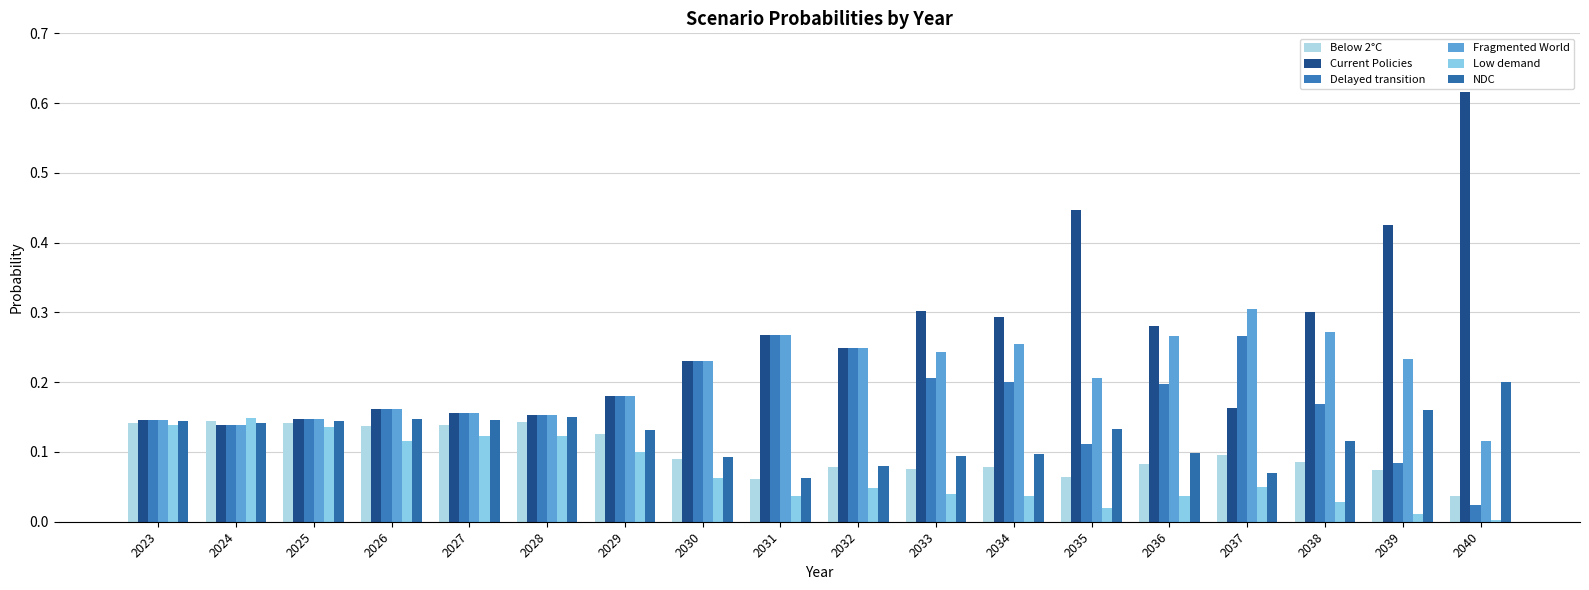

Which series has the largest total across all categories?

Current Policies